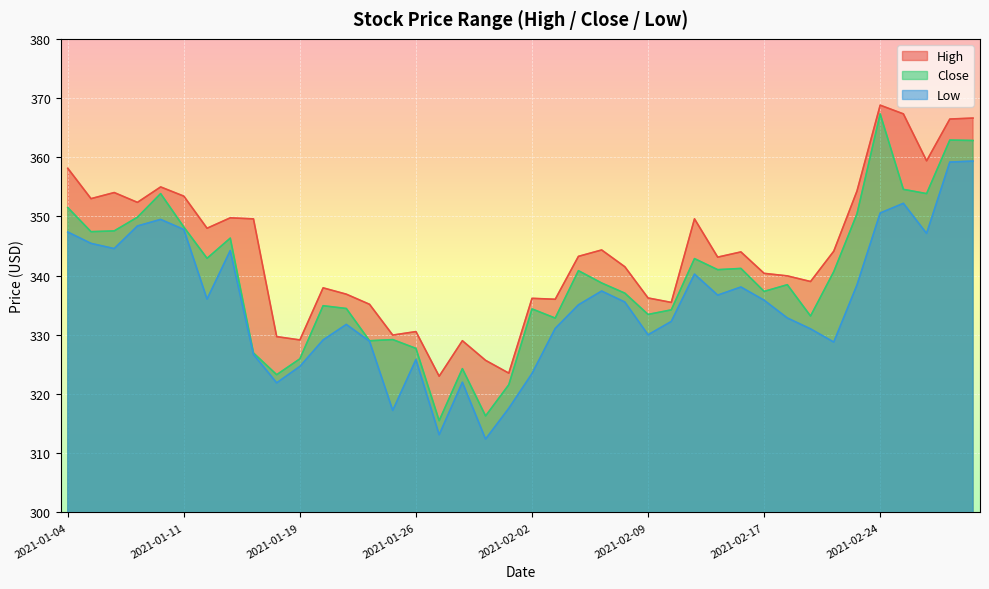

Where is the first local minimum for High?

2021-01-05